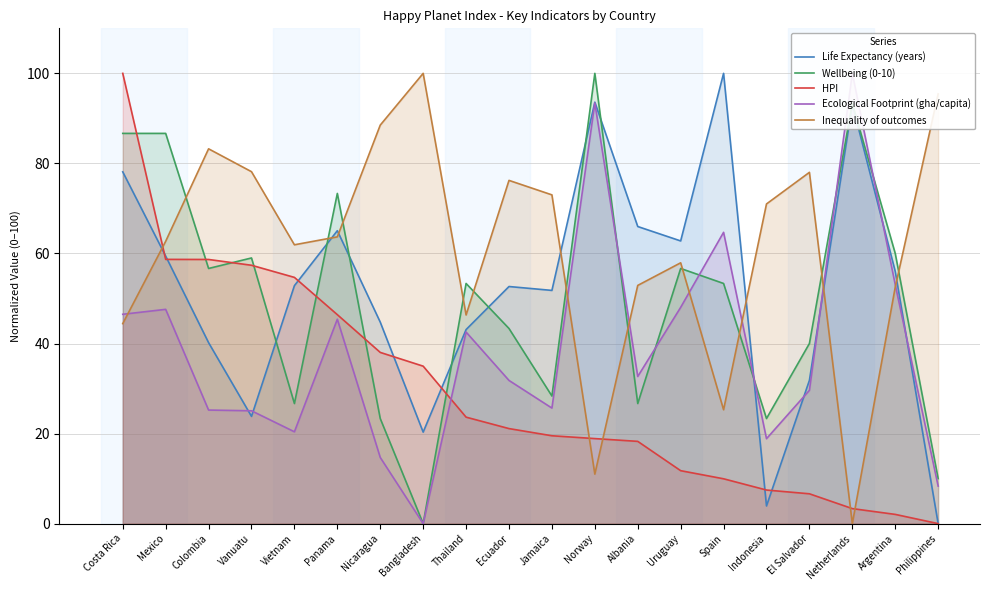

Between Netherlands and Vanuatu, which is larger?

Netherlands